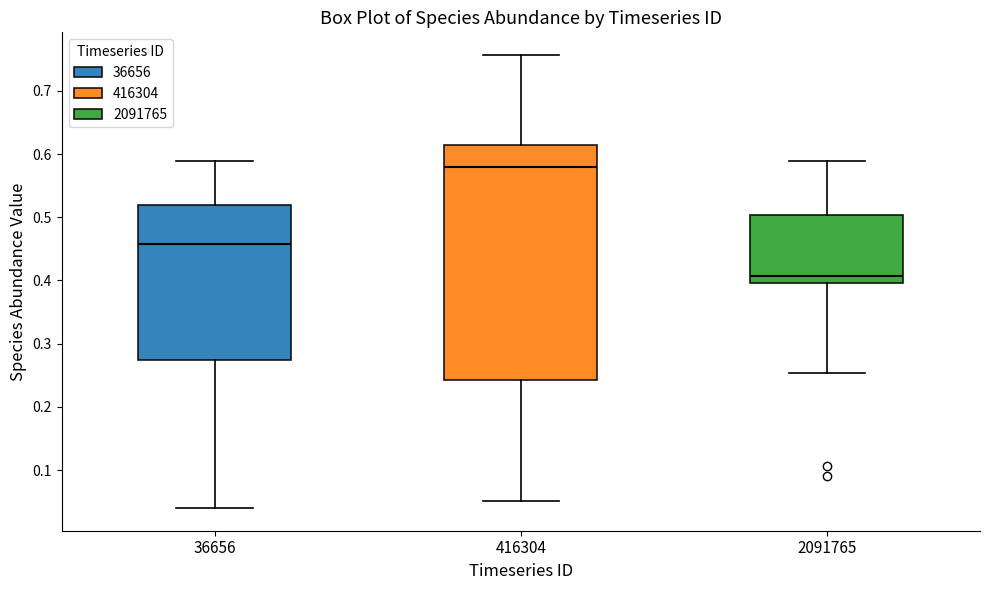

Where does the median line of the box at x = 416304 sit on the y-axis? The values are not printed on the chart, so give them approximately, as read against the axis.

0.58